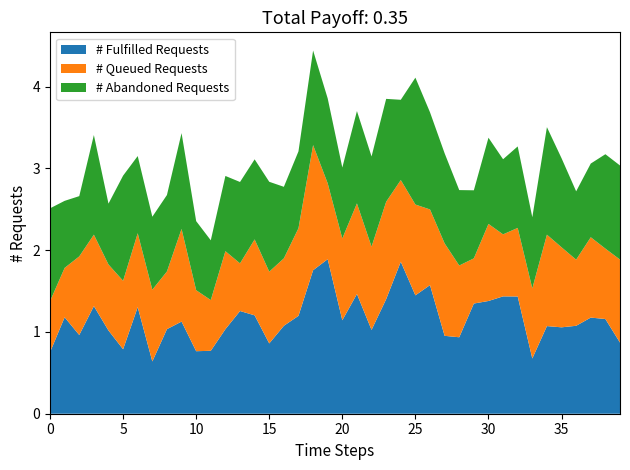

Reading left to right, list all the values displayed in this chart.

# Fulfilled Requests: 0=0.8	1=1.2	2=1.0	3=1.3	4=1.0	5=0.8	6=1.3	7=0.6	8=1.0	9=1.1	10=0.8	11=0.8	12=1.0	13=1.3	14=1.2	15=0.9	16=1.1	17=1.2	18=1.8	19=1.9	20=1.1	21=1.5	22=1.0	23=1.4	24=1.9	25=1.4	26=1.6	27=1.0	28=0.9	29=1.3	30=1.4	31=1.4	32=1.4	33=0.7	34=1.1	35=1.1	36=1.1	37=1.2	38=1.2	39=0.9
# Queued Requests: 0=0.6	1=0.6	2=1.0	3=0.9	4=0.8	5=0.8	6=0.9	7=0.9	8=0.7	9=1.1	10=0.7	11=0.6	12=1.0	13=0.6	14=0.9	15=0.9	16=0.8	17=1.1	18=1.5	19=0.9	20=1.0	21=1.1	22=1.0	23=1.2	24=1.0	25=1.1	26=0.9	27=1.1	28=0.9	29=0.6	30=0.9	31=0.8	32=0.8	33=0.9	34=1.1	35=1.0	36=0.8	37=1.0	38=0.9	39=1.0
# Abandoned Requests: 0=1.1	1=0.8	2=0.7	3=1.2	4=0.7	5=1.3	6=0.9	7=0.9	8=0.9	9=1.2	10=0.8	11=0.7	12=0.9	13=1.0	14=1.0	15=1.1	16=0.9	17=0.9	18=1.2	19=1.0	20=0.9	21=1.1	22=1.1	23=1.3	24=1.0	25=1.6	26=1.2	27=1.1	28=0.9	29=0.8	30=1.1	31=0.9	32=1.0	33=0.9	34=1.3	35=1.1	36=0.8	37=0.9	38=1.2	39=1.2